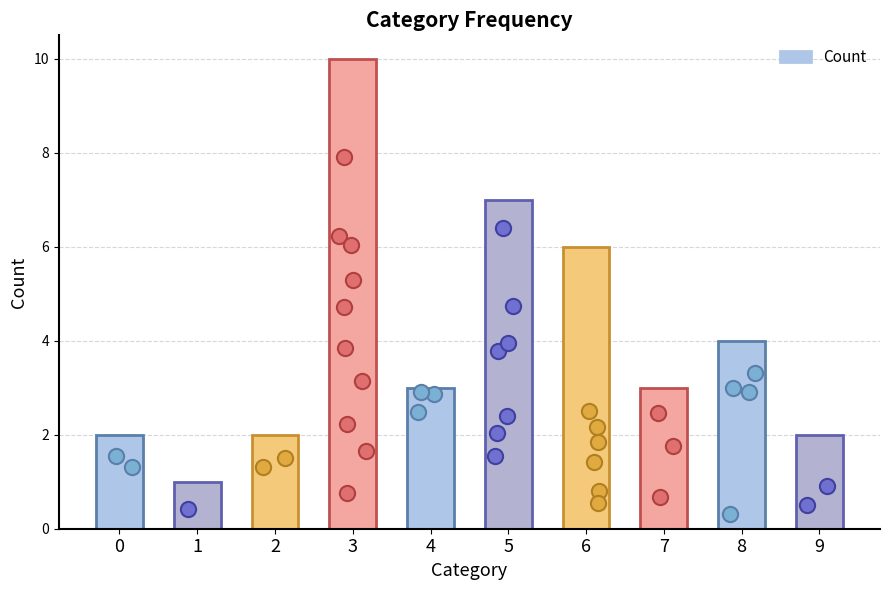

Which has a higher value, 2 or 8?

8